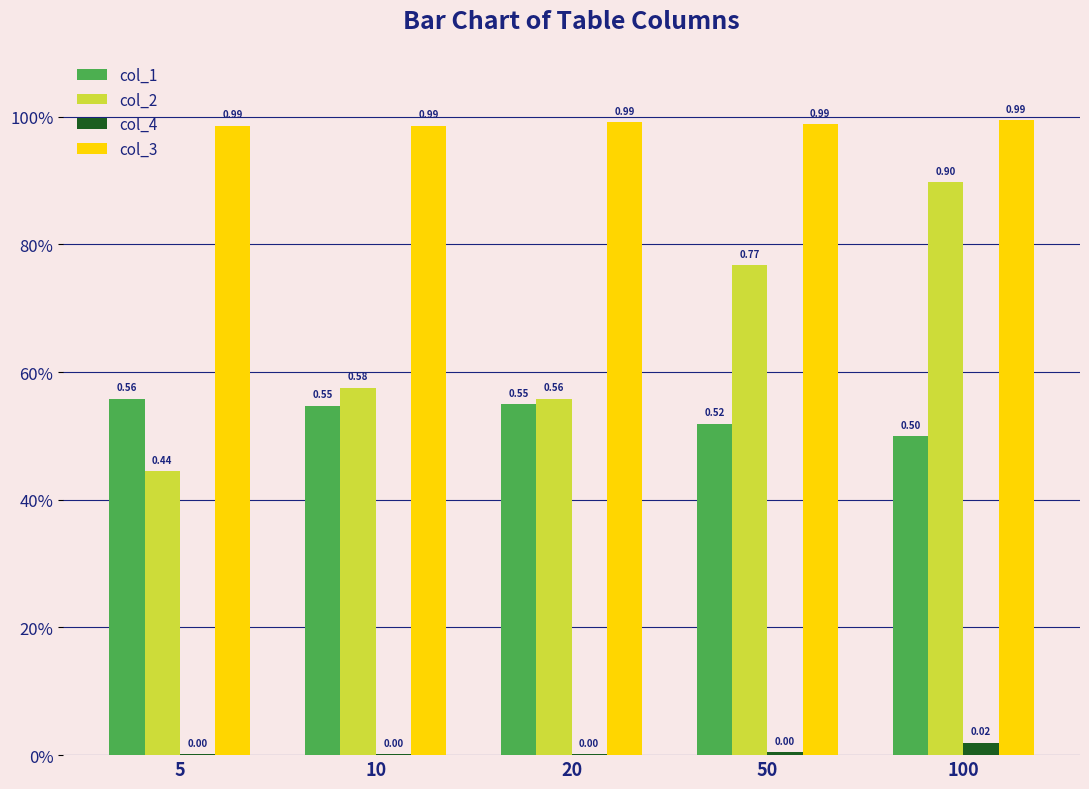

Are the bars grouped side by side (vs. stacked)?

Yes